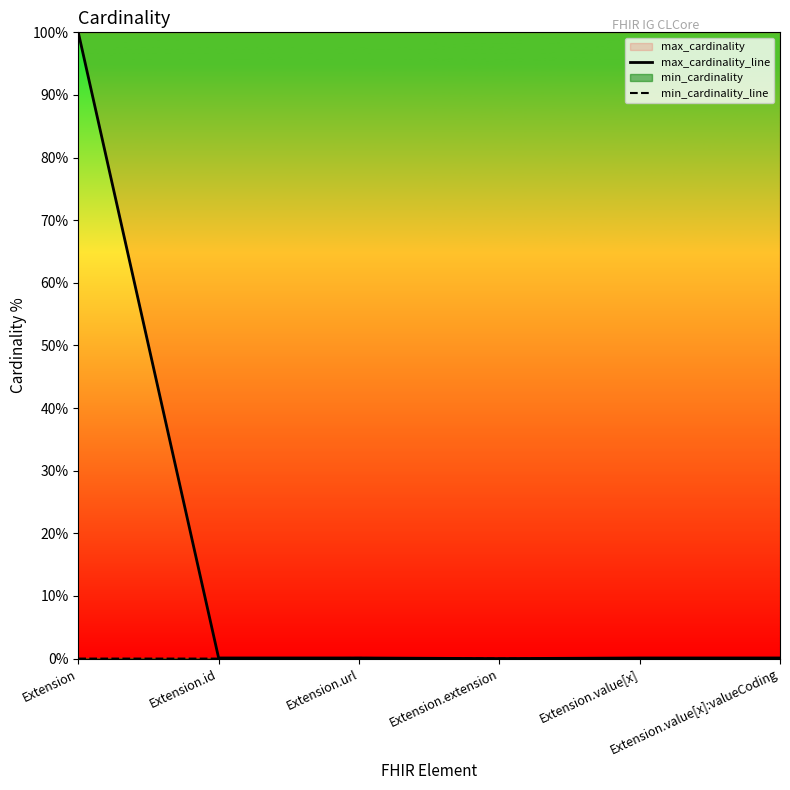

Which series has the widest spread of values?

max_cardinality_line